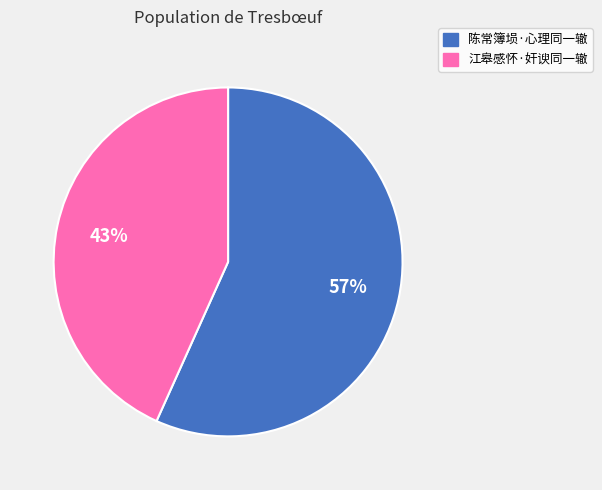

Is the sum of 陈常簿埙·心理同一辙 and 江皋感怀·奸谀同一辙 greater than half?

Yes